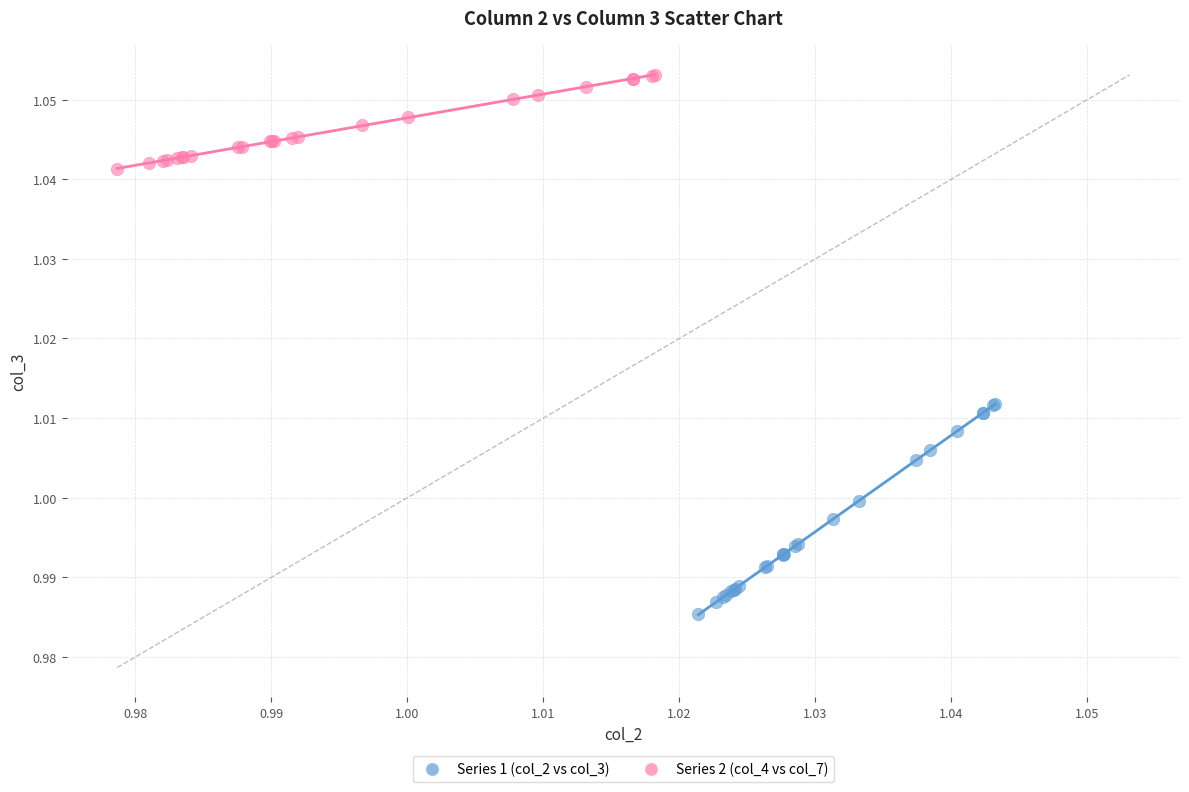

Which series reaches the maximum Y coordinate?

Series 2 (col_4 vs col_7)